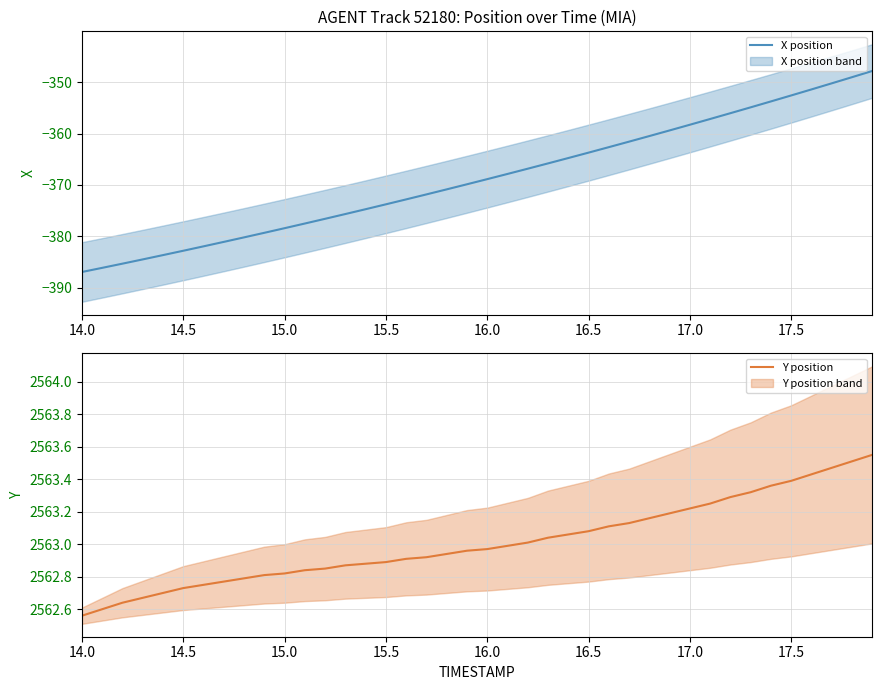

What is the maximum value for Y position?

2563.6